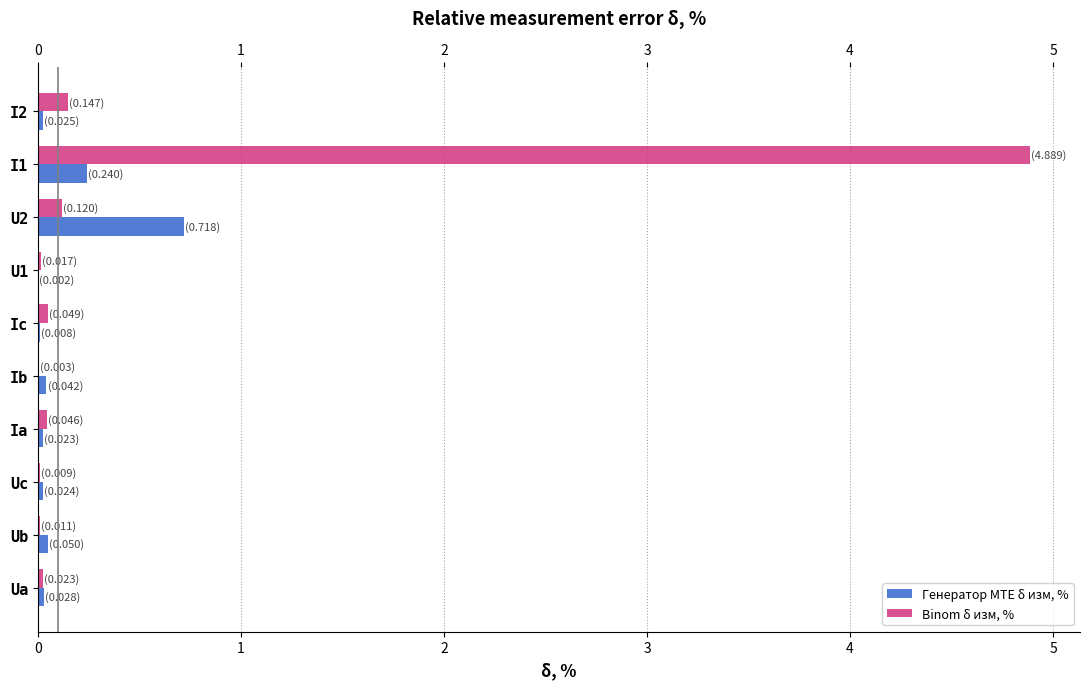

Count the number of data series in this chart.

2